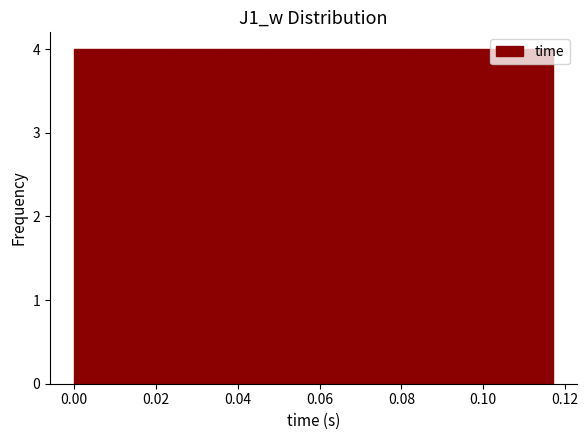

What is the height of the bar covering 0.012 to 0.024 on the x-axis? Neither the bar edges nor the heights are printed on the chart, so give them approximately, as read against the axes.

4